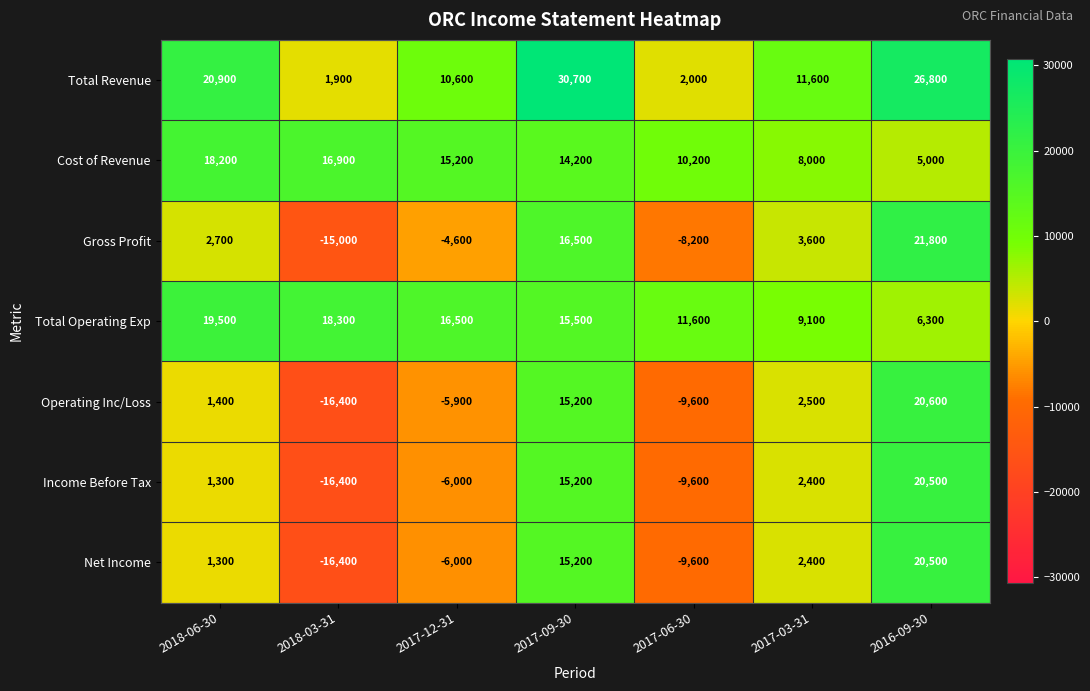

What is the highest value of the Income Before Tax series?

20500